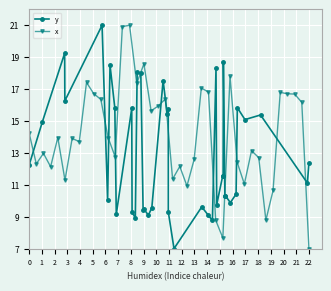

At how many categories does at least one series exceed 17?

14